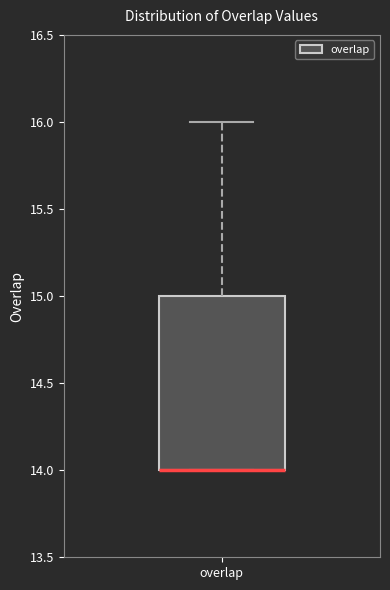

Transcribe this box plot: give where the median line is, the range the box spans, and where the two whiskers end, as read against the y-axis. The values are not printed on the chart, so give them approximately, as read against the axis.

median 14 (drawn on the box's lower edge), box 14 to 15, whiskers 14 to 16